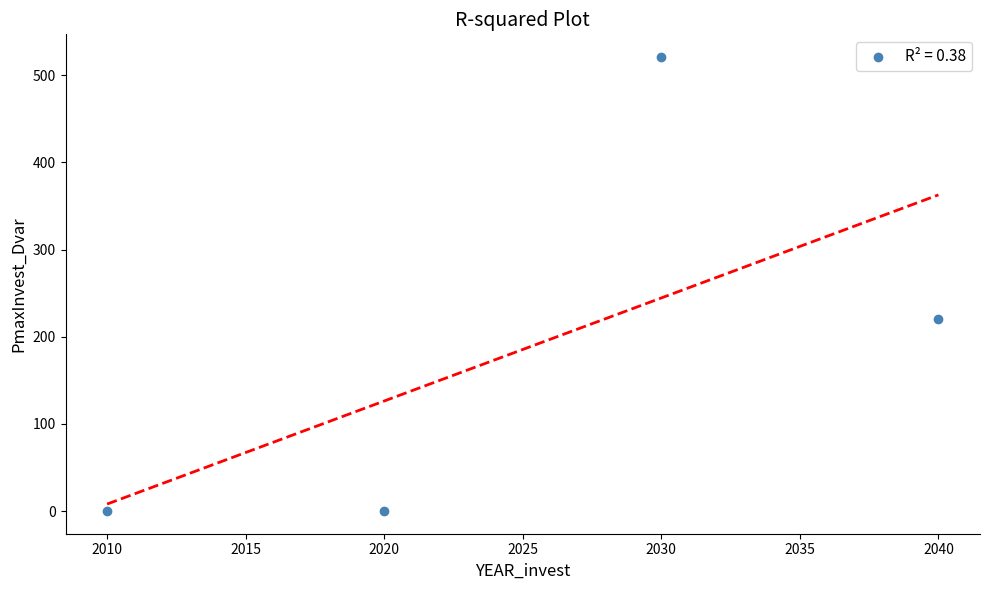

What is the average X value?

2025.0